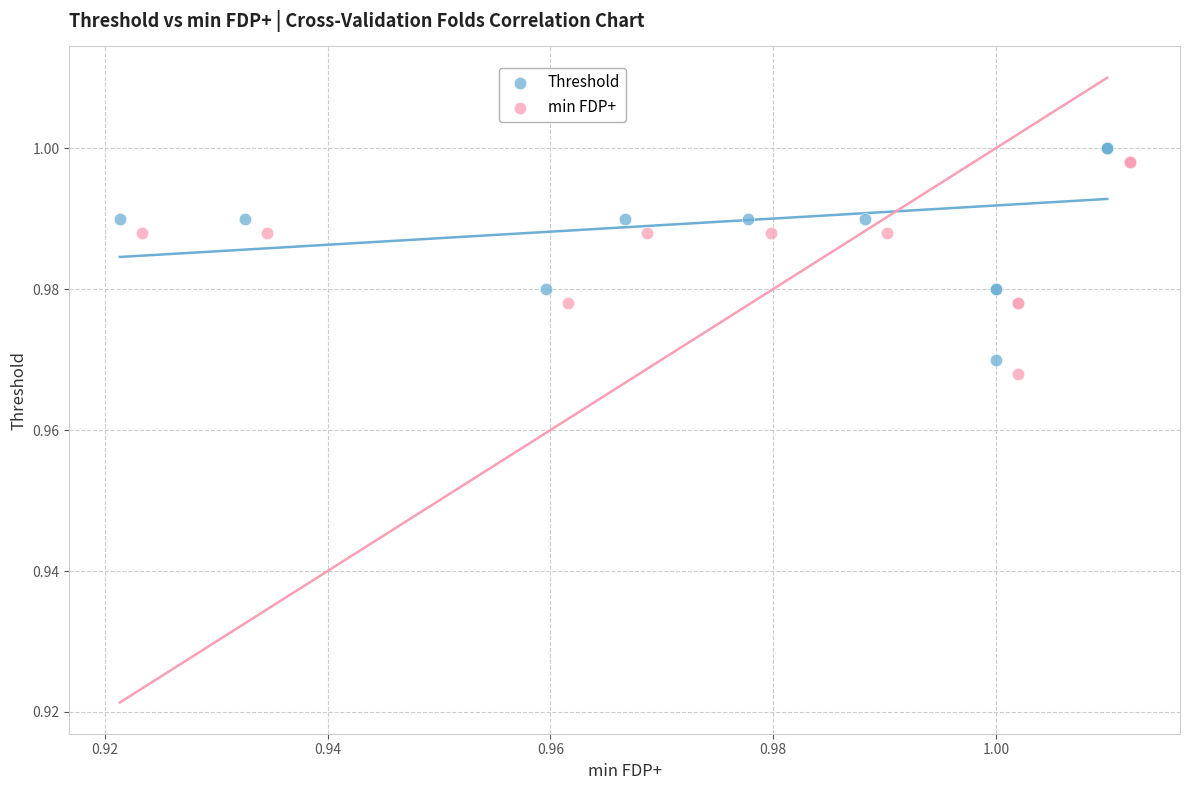

What are all the series names shown in the legend?

Threshold, min FDP+